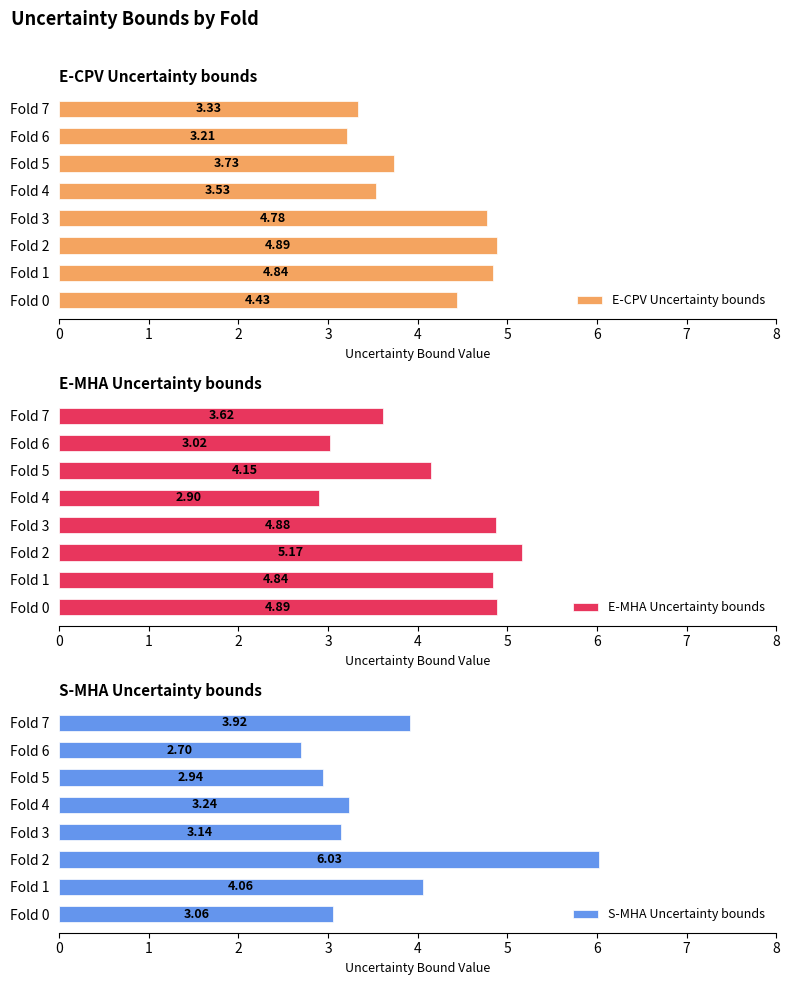

How many bars are there in each group?

3